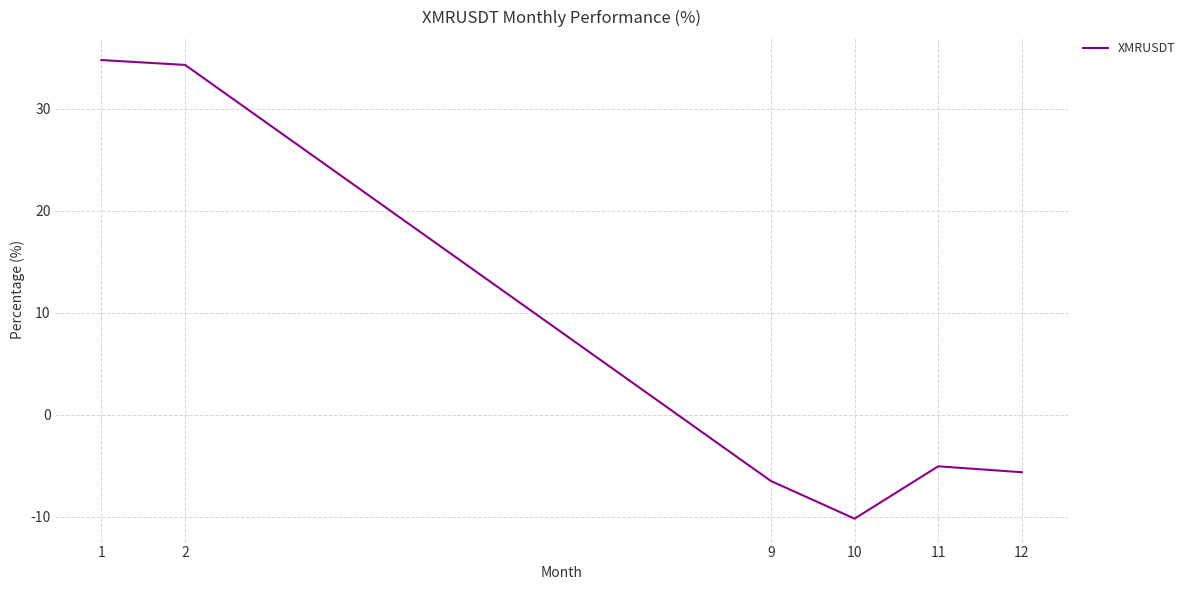

How many interior local valleys (lower than both neighbors) does the data have?

1